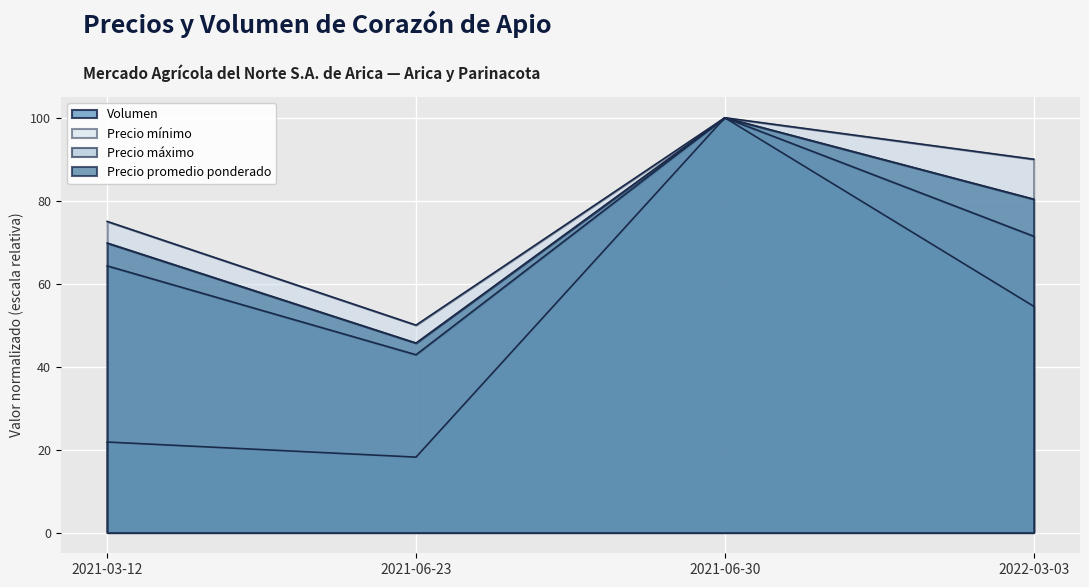

True or false: Volumen and Precio máximo cross at least once.

False